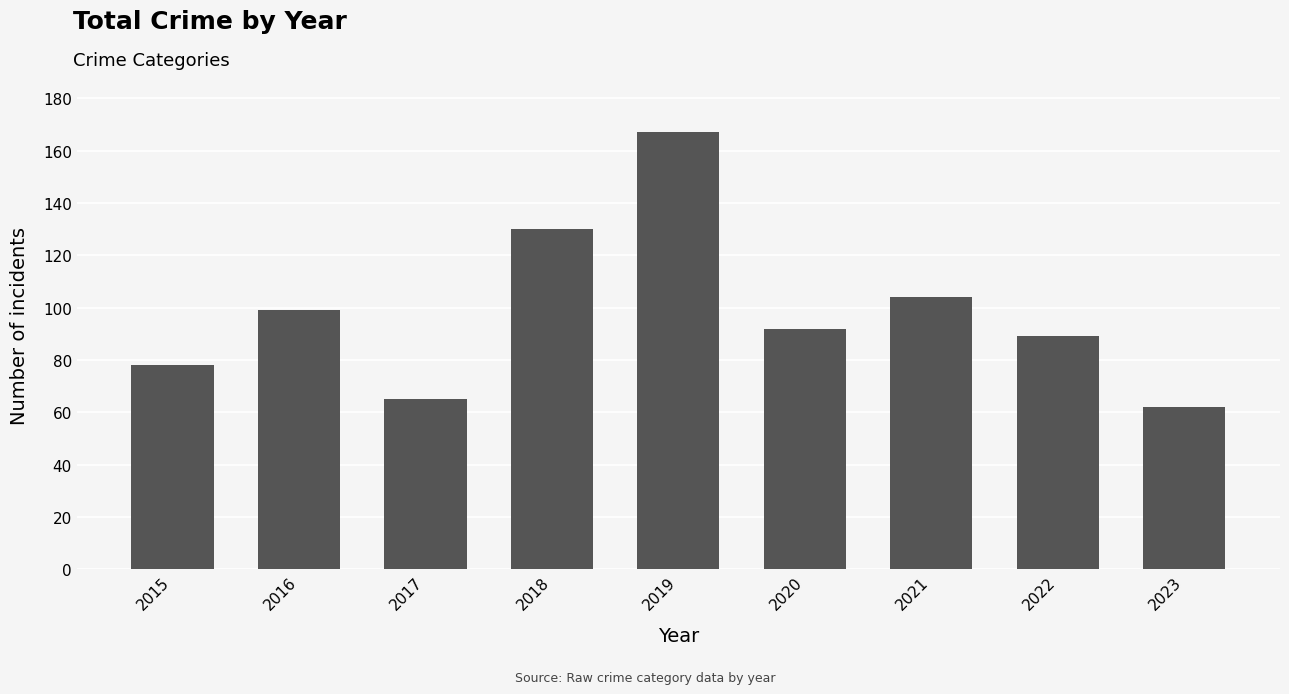

What is the sum of all values?

886